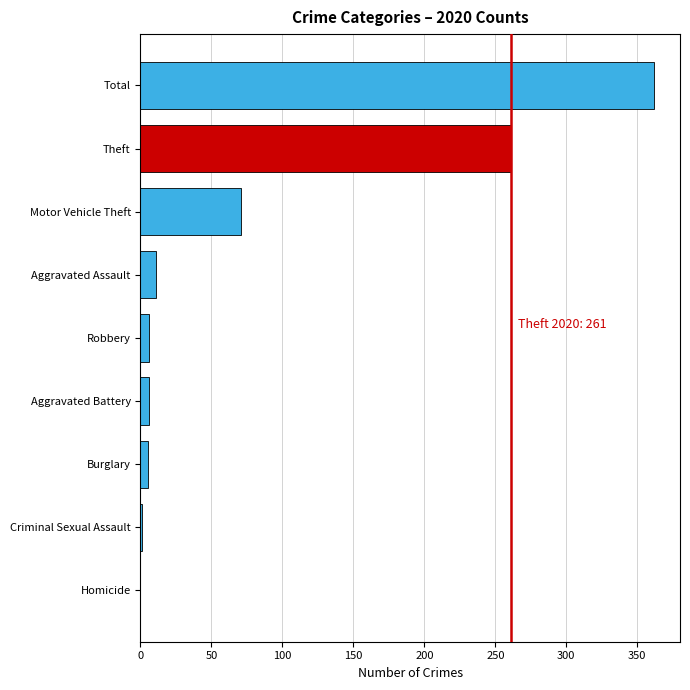

What is the sum of the values at Theft and Homicide?

261